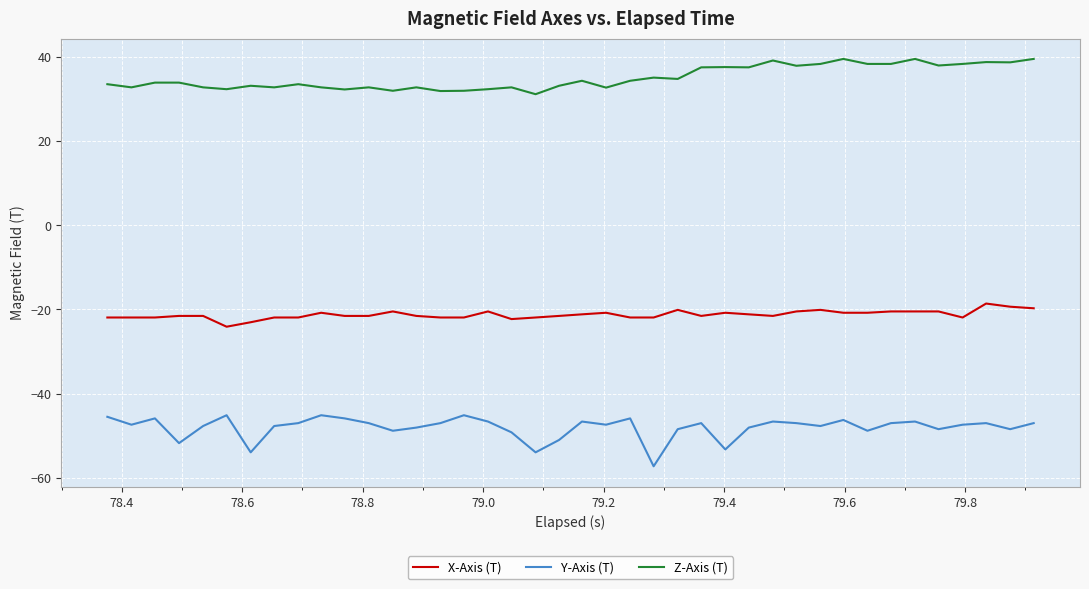

List the series in order of their overall mean, lowest first.

Y-Axis (T), X-Axis (T), Z-Axis (T)